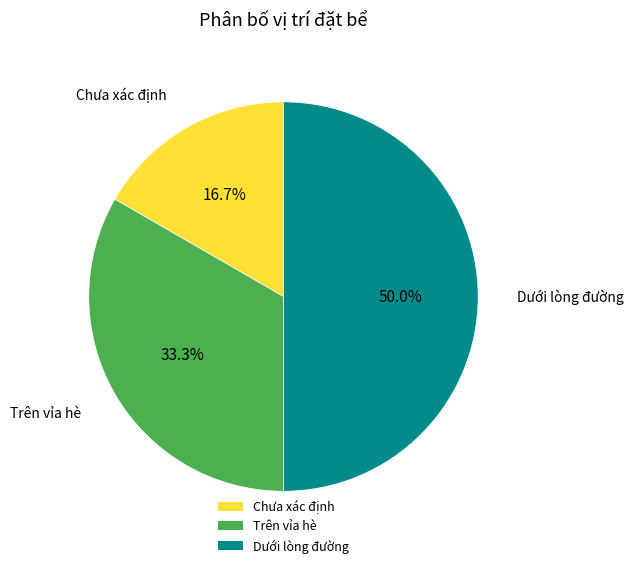

Count the number of slices in the pie.

3